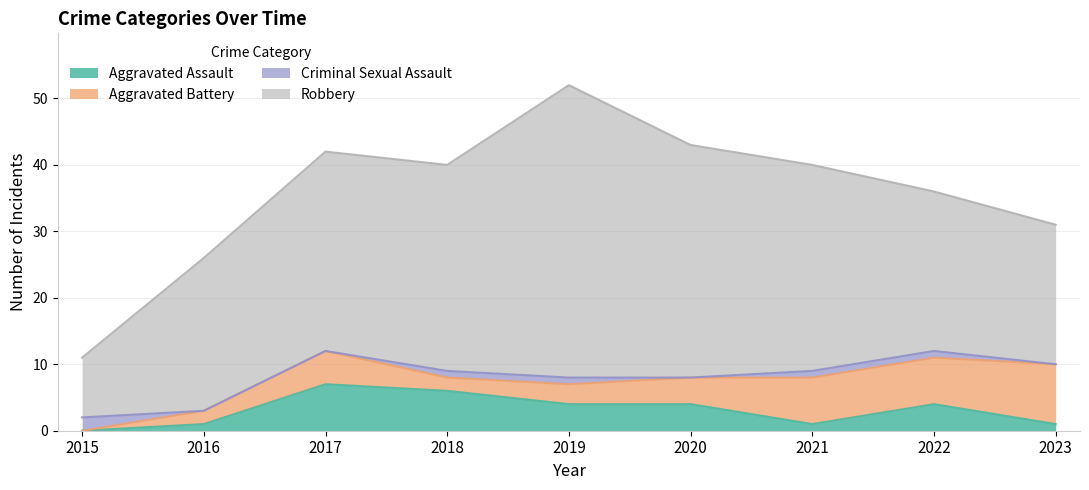

Which series has the widest spread of values?

Robbery